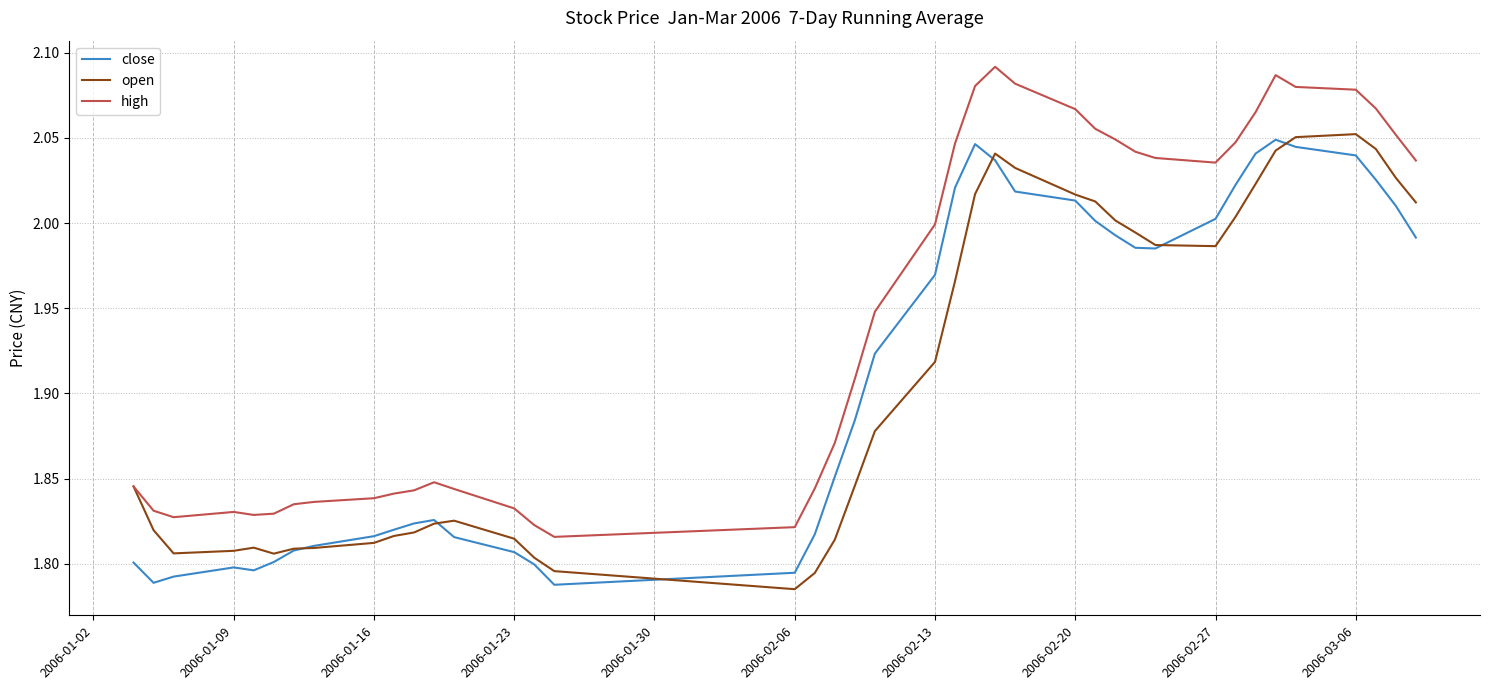

What are all the series names shown in the legend?

close, open, high